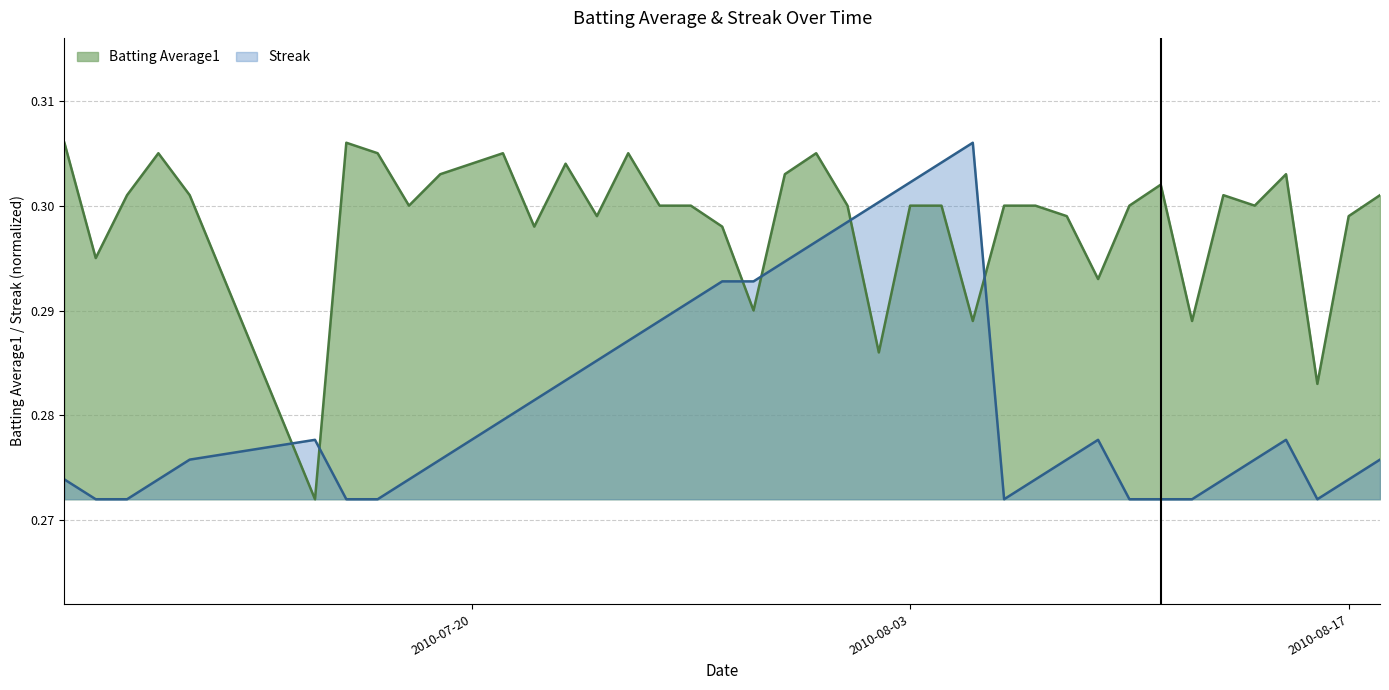

List the series in order of their overall mean, lowest first.

Streak, Batting Average1